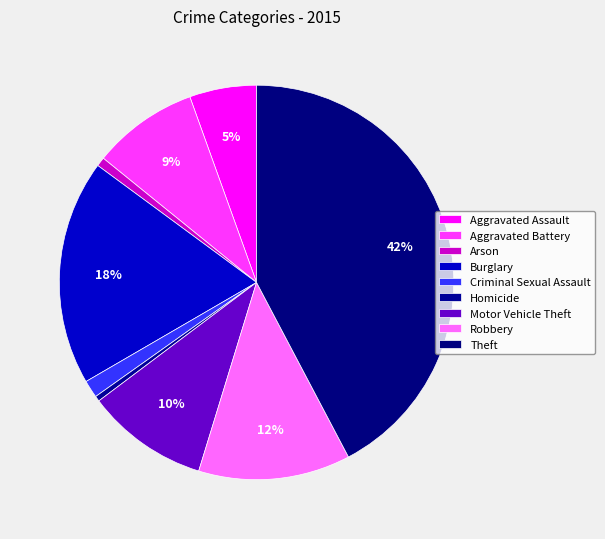

Does Aggravated Battery account for over 50% of the chart?

No